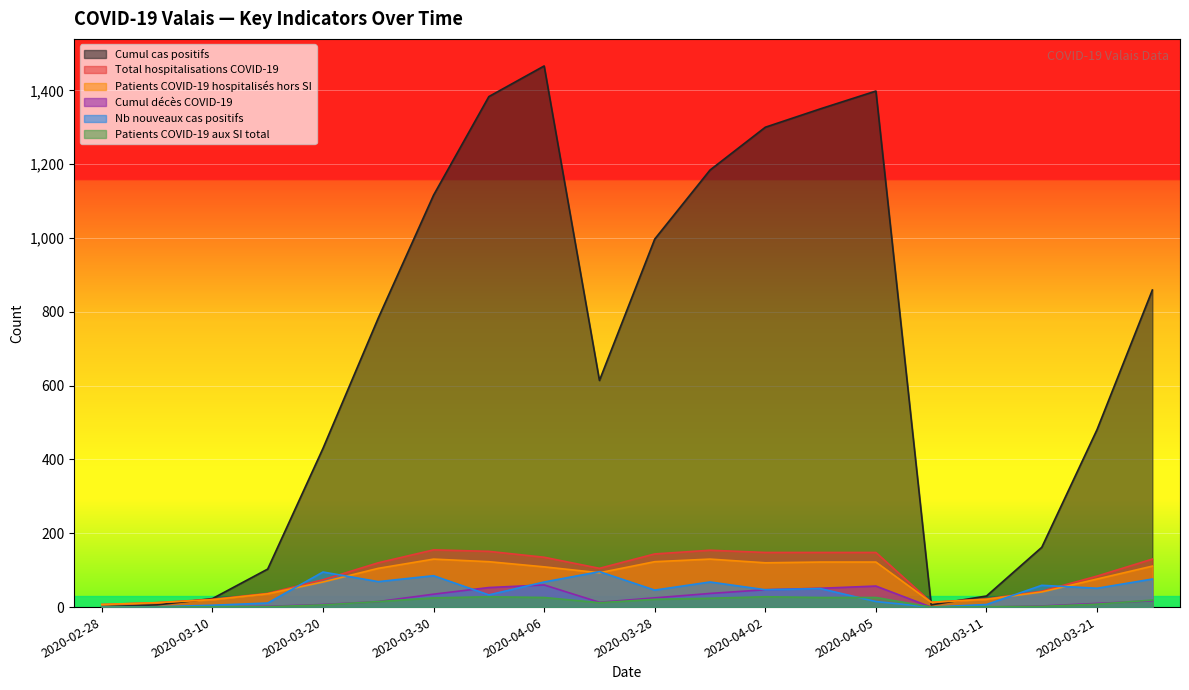

What is the average value of the Patients COVID-19 aux SI total series?

13